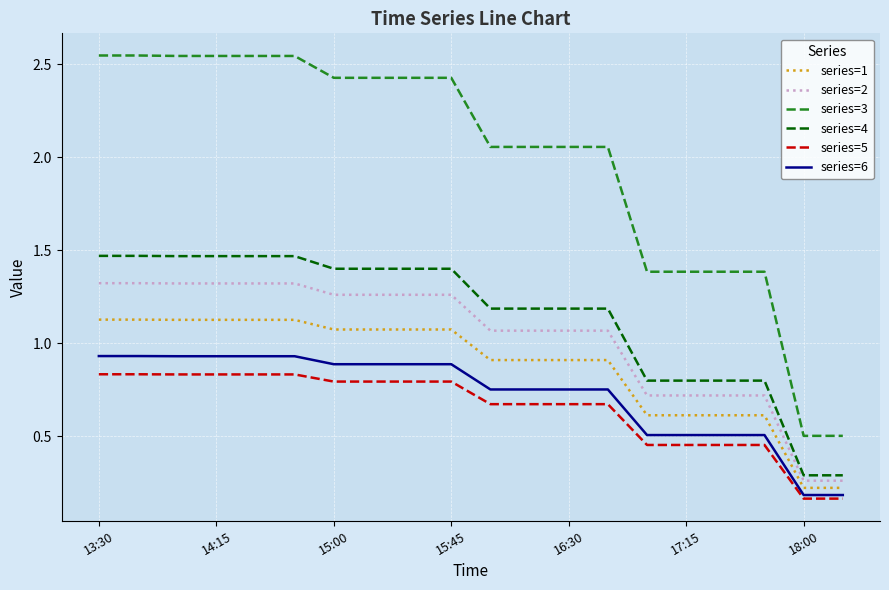

What is the sum of all series=6 values?

14.5